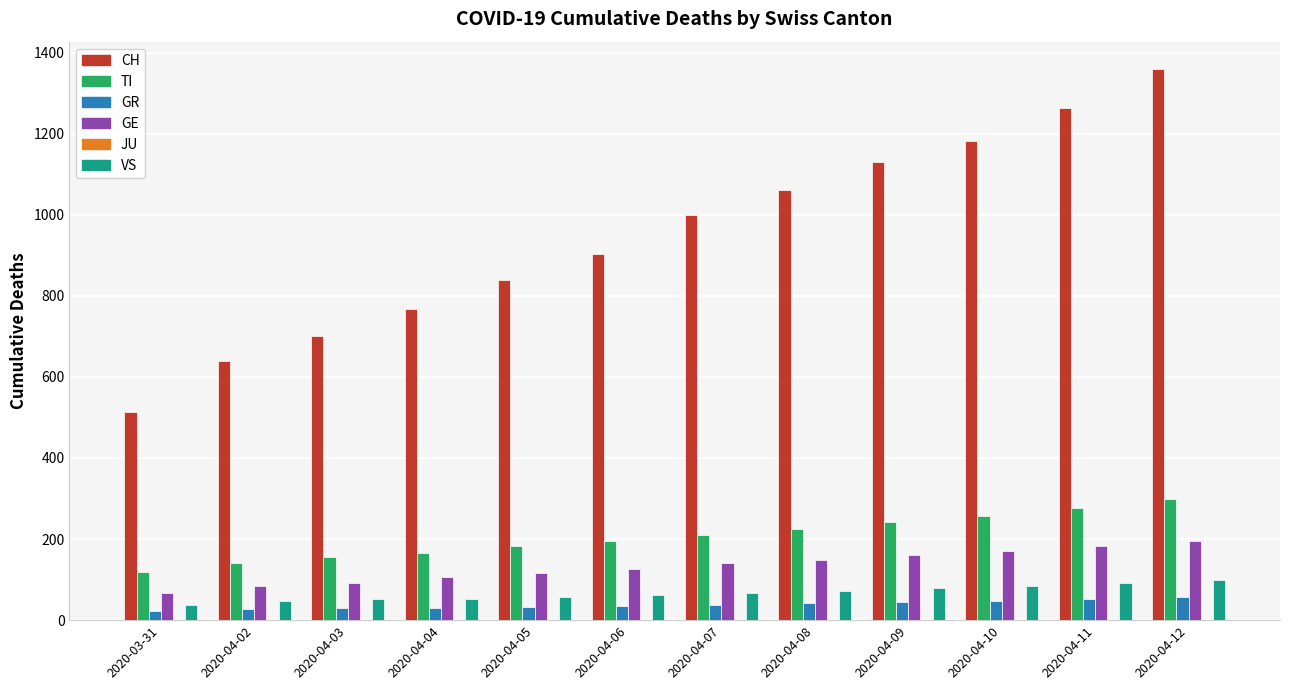

The value of CH at 2020-03-31 is 513. True or false?

True